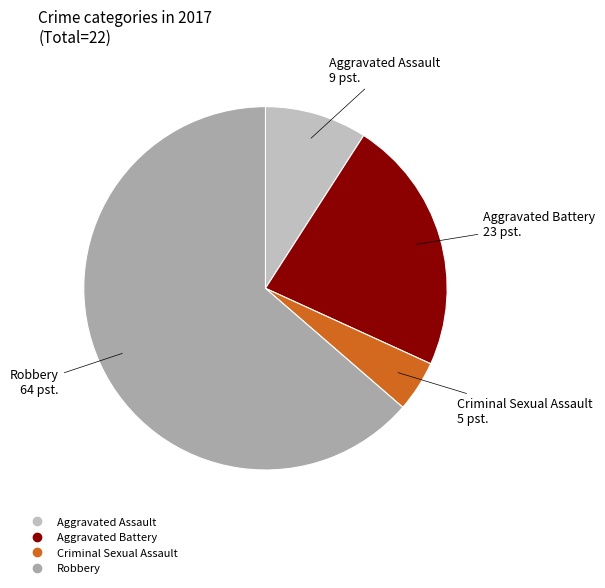

Do Robbery and Aggravated Battery together represent more than half of the pie?

Yes